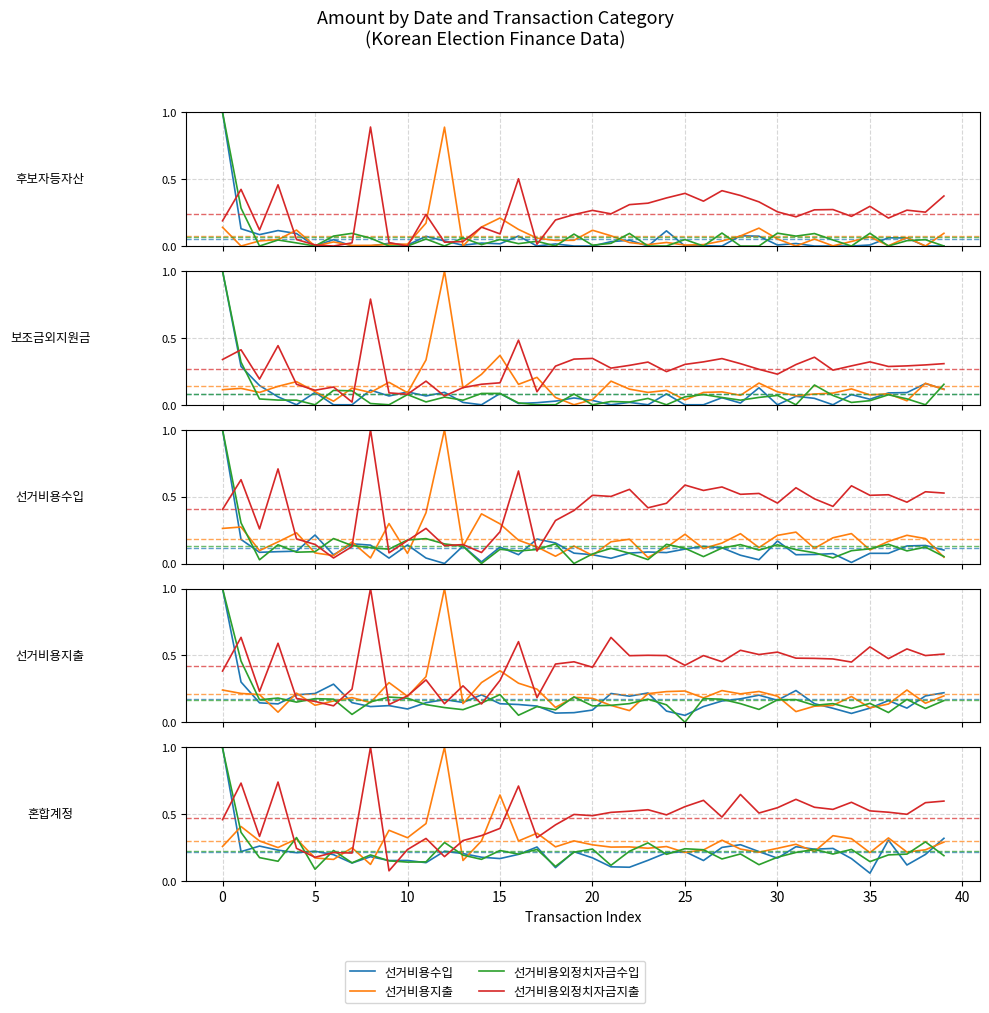

What is the total value across all series at 13?

0.9